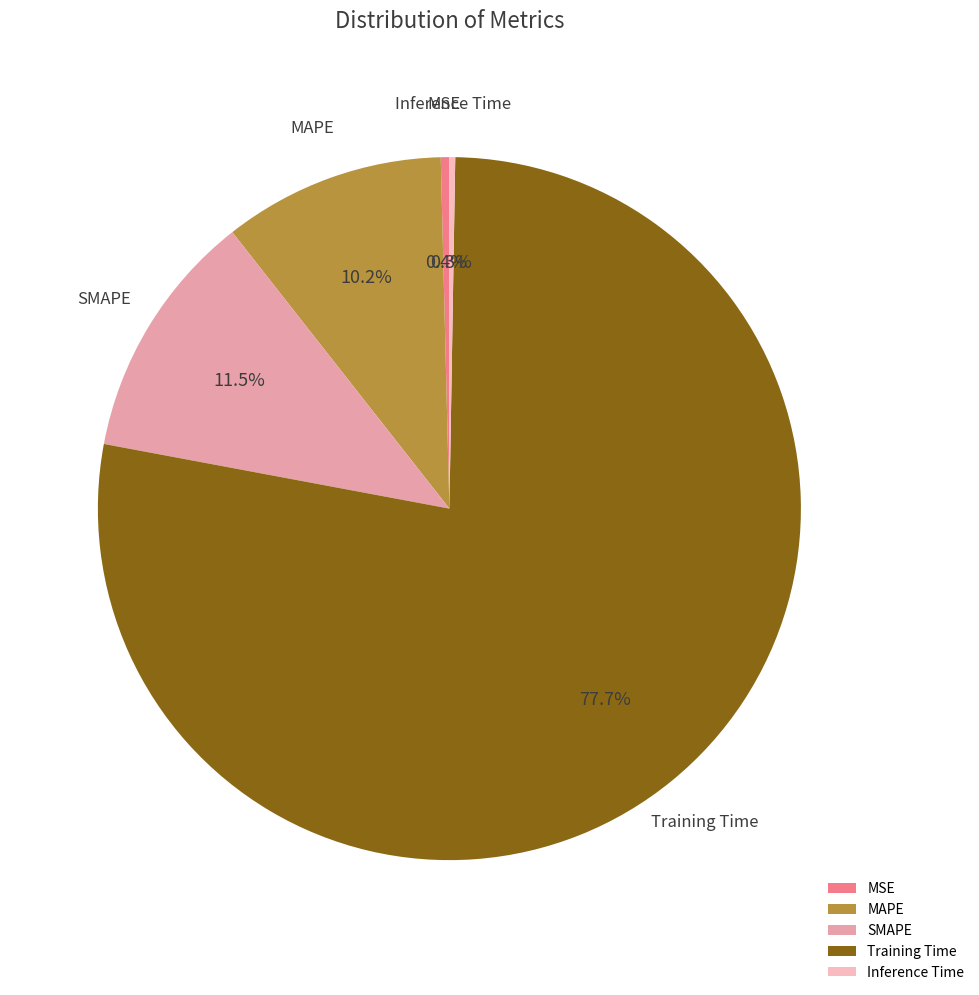

Does Training Time account for over 50% of the chart?

Yes